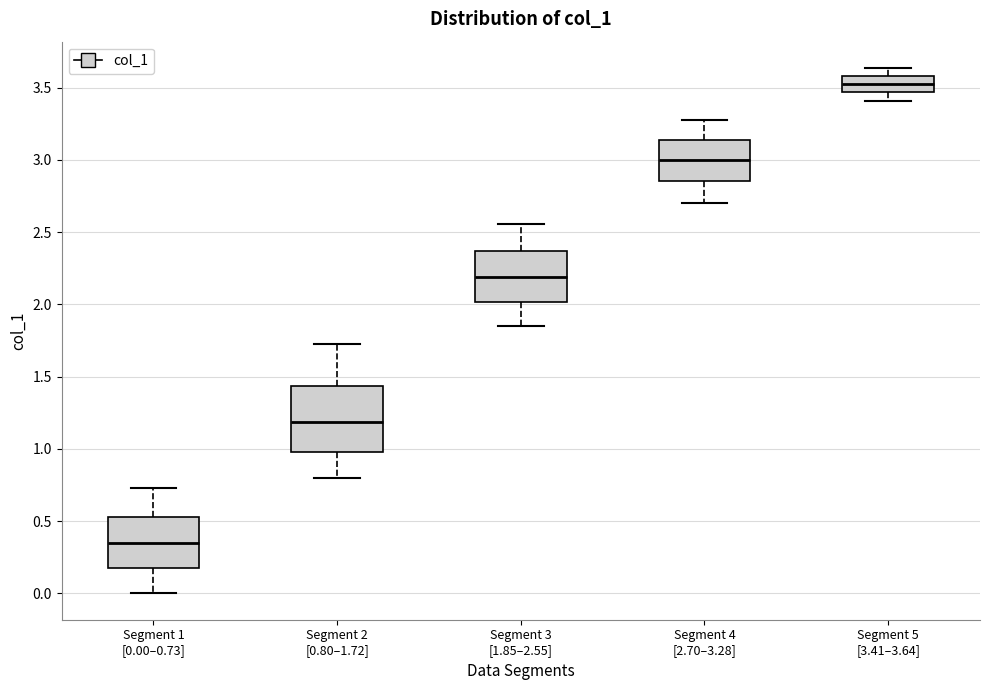

Reading left to right, transcribe this box plot: for each box, give where its median line is, the range the box spans, and where its two whiskers end, as read against the y-axis. The values are not printed on the chart, so give them approximately, as read against the axis.

Segment 1 [0.00–0.73]: median 0.35, box 0.15 to 0.55, whiskers 0.00 to 0.75
Segment 2 [0.80–1.72]: median 1.20, box 1.00 to 1.45, whiskers 0.80 to 1.75
Segment 3 [1.85–2.55]: median 2.20, box 2.00 to 2.35, whiskers 1.85 to 2.55
Segment 4 [2.70–3.28]: median 3.00, box 2.85 to 3.15, whiskers 2.70 to 3.30
Segment 5 [3.41–3.64]: median 3.55, box 3.45 to 3.60, whiskers 3.40 to 3.65